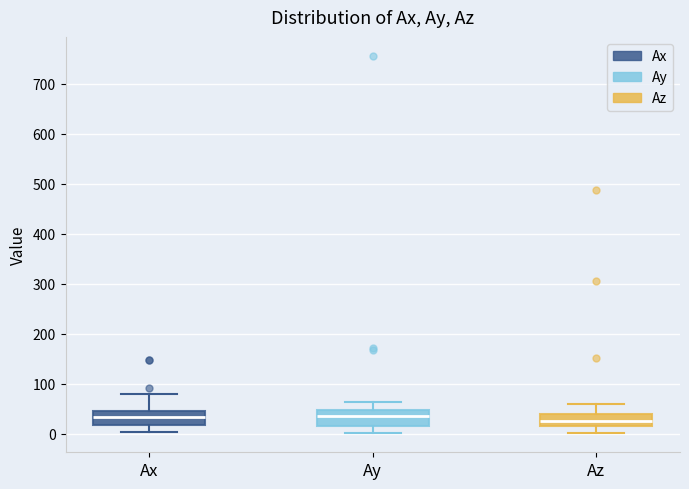

Where is the lower edge of the box for Ay on the y-axis? The values are not printed on the chart, so give them approximately, as read against the axis.

20